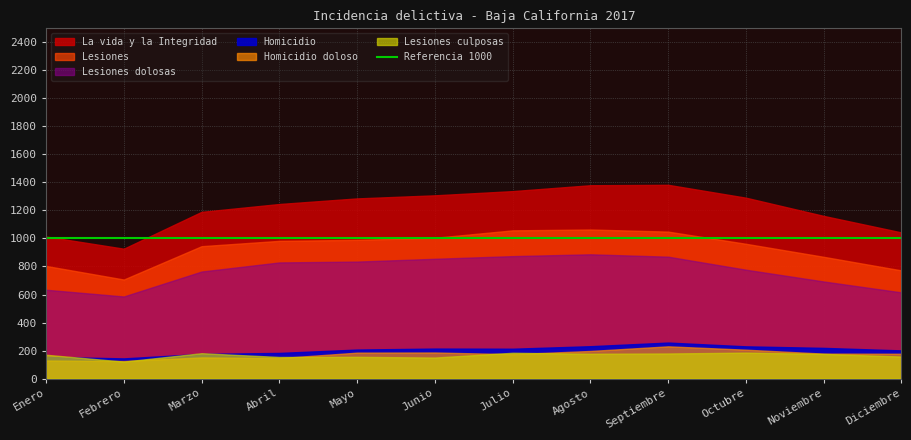

At Febrero, list the series in order from largest to smallest.

La vida y la Integridad, Lesiones, Lesiones dolosas, Homicidio, Homicidio doloso, Lesiones culposas